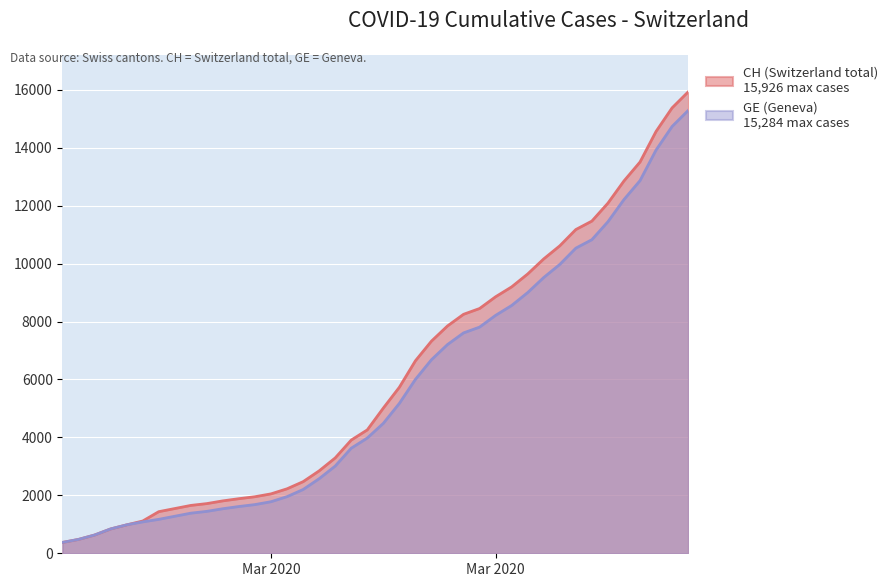

True or false: GE and CH cross at least once.

False